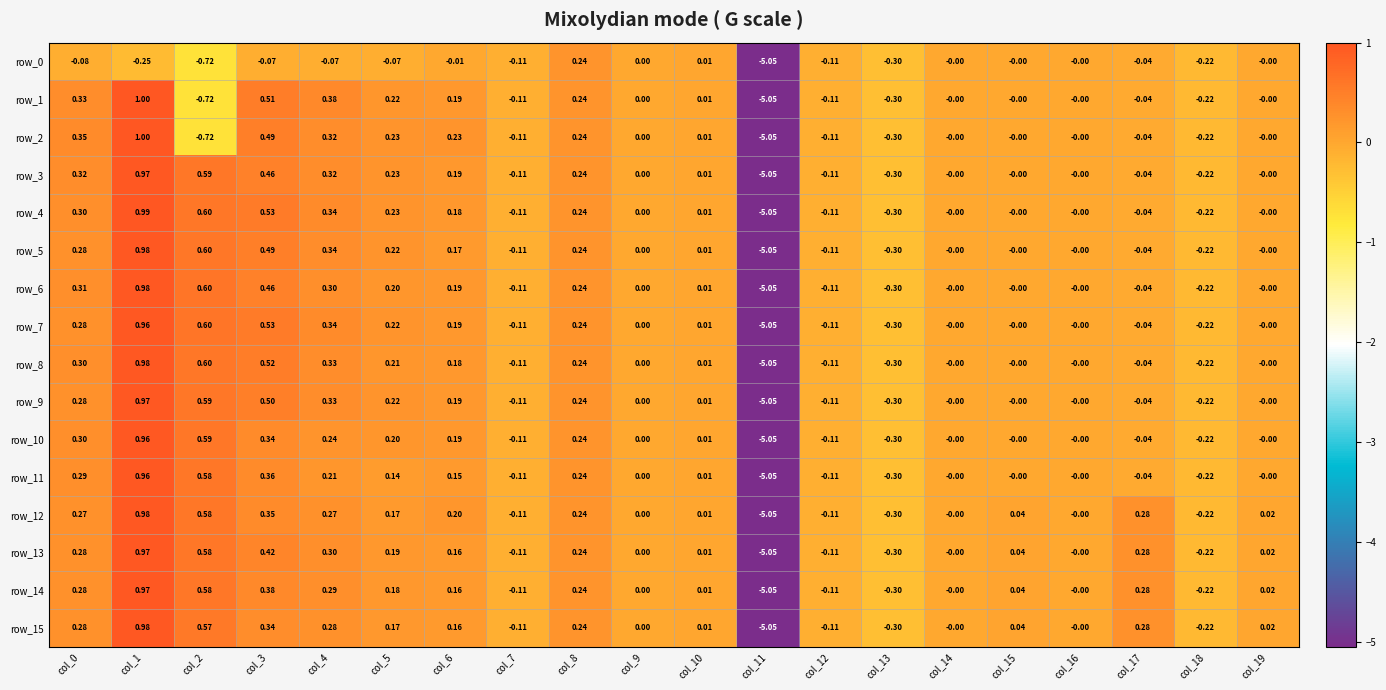

True or false: row_14 has a value of -0.4 at col_13.

False